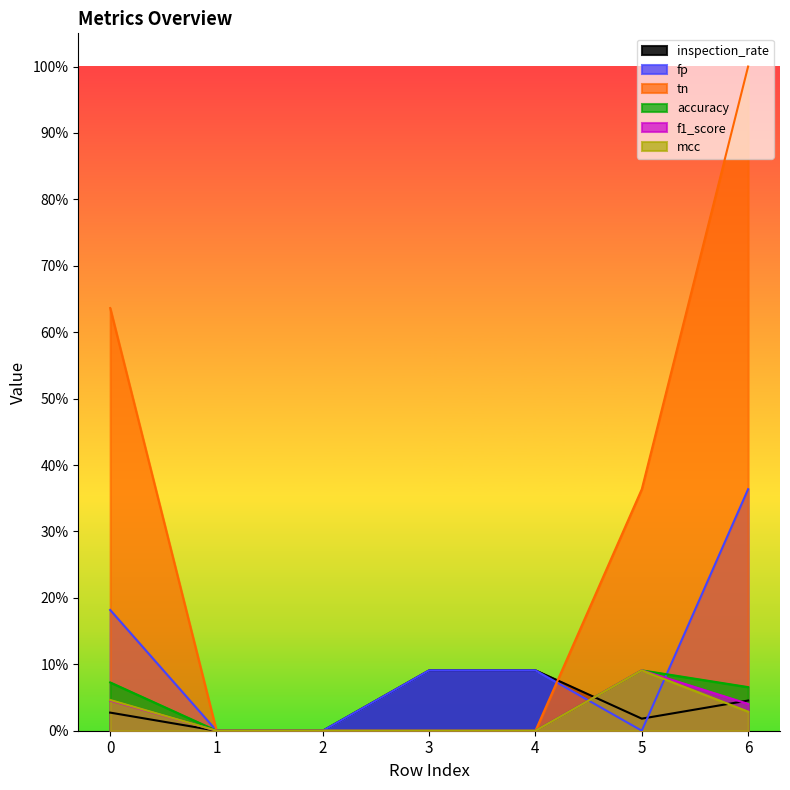

True or false: f1_score has a value of 0.0 at 3.

True